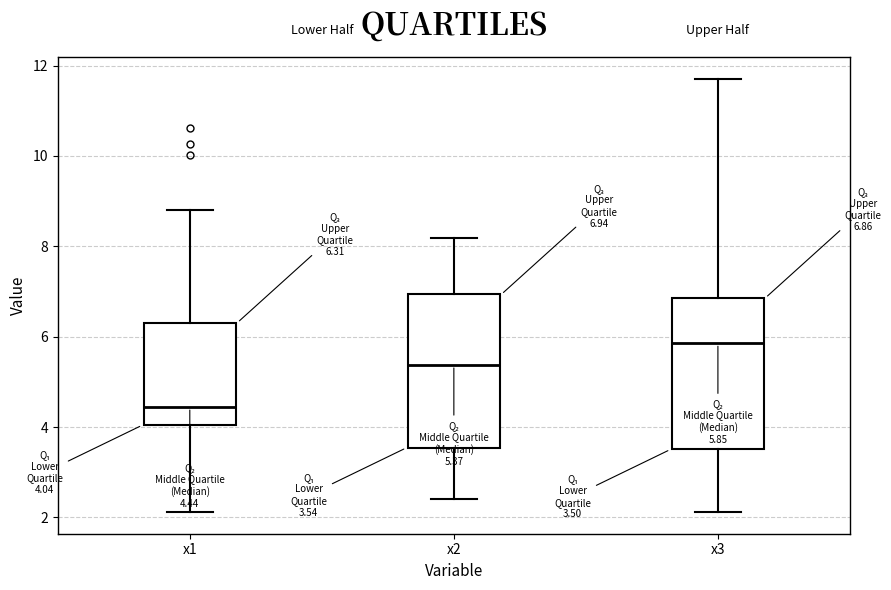

Which box has the highest median line?

x3